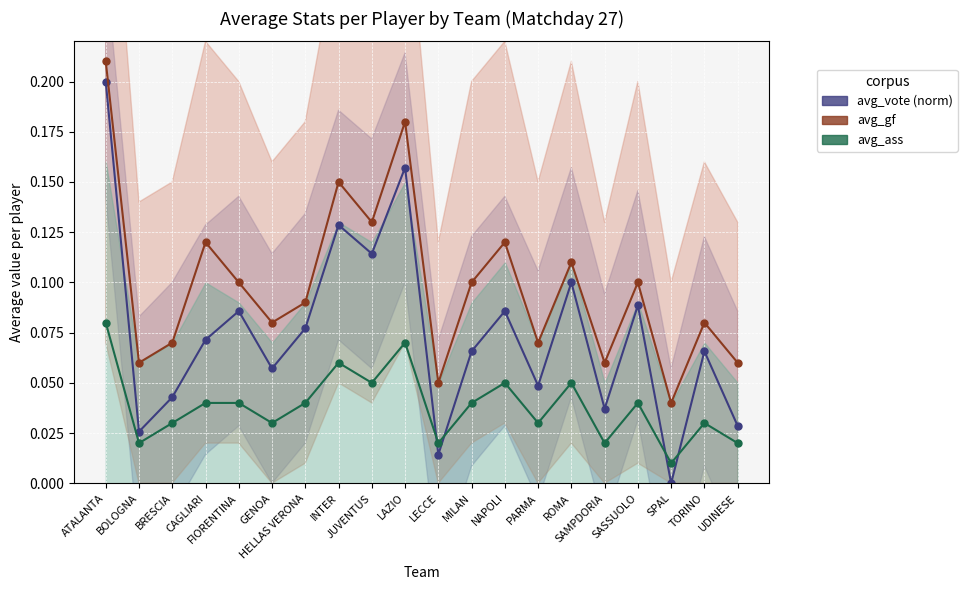

True or false: avg_vote (normalized) and avg_gf intersect in this chart.

False